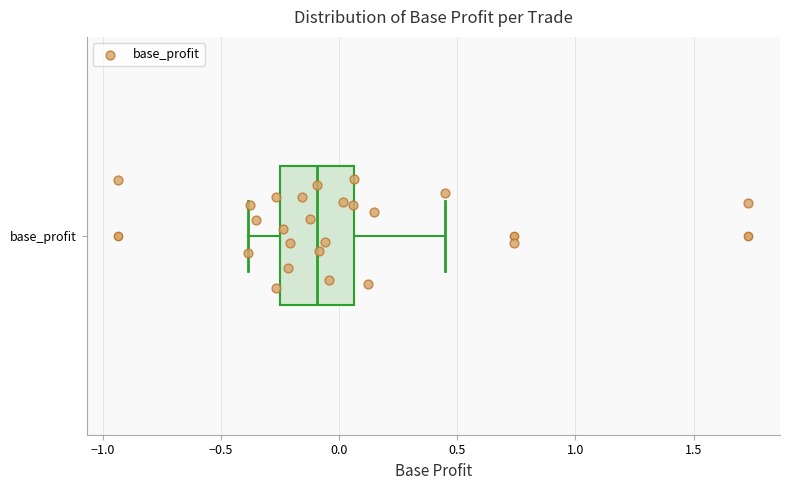

Transcribe this box plot: give where the median line is, the range the box spans, and where the two whiskers end, as read against the x-axis. The values are not printed on the chart, so give them approximately, as read against the axis.

median -0.10, box -0.25 to 0.05, whiskers -0.40 to 0.45